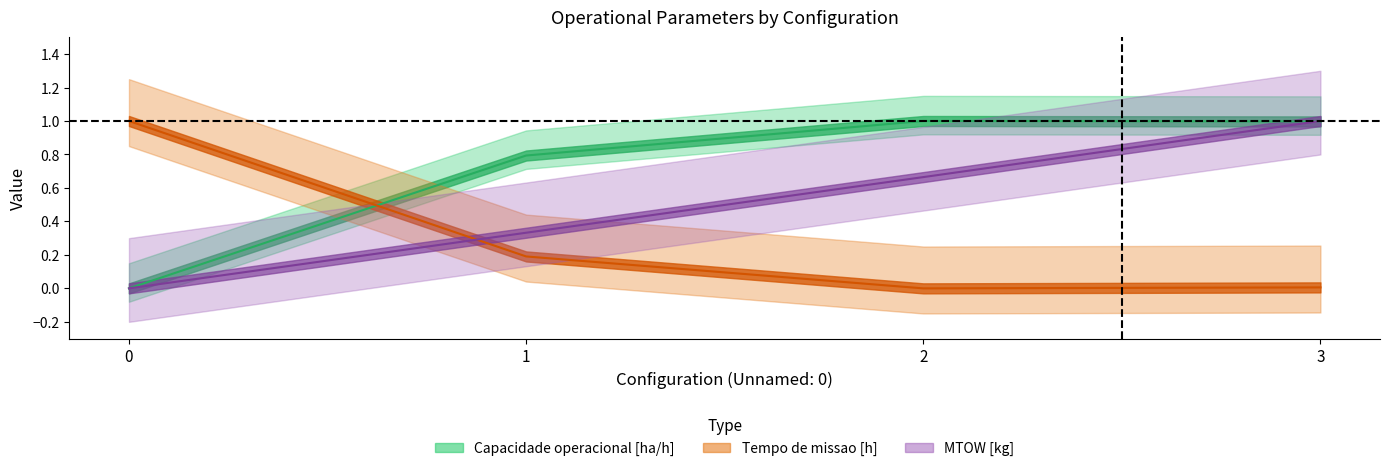

How many intersections are there between Capacidade operacional [ha/h] and Tempo de missao [h]?

1